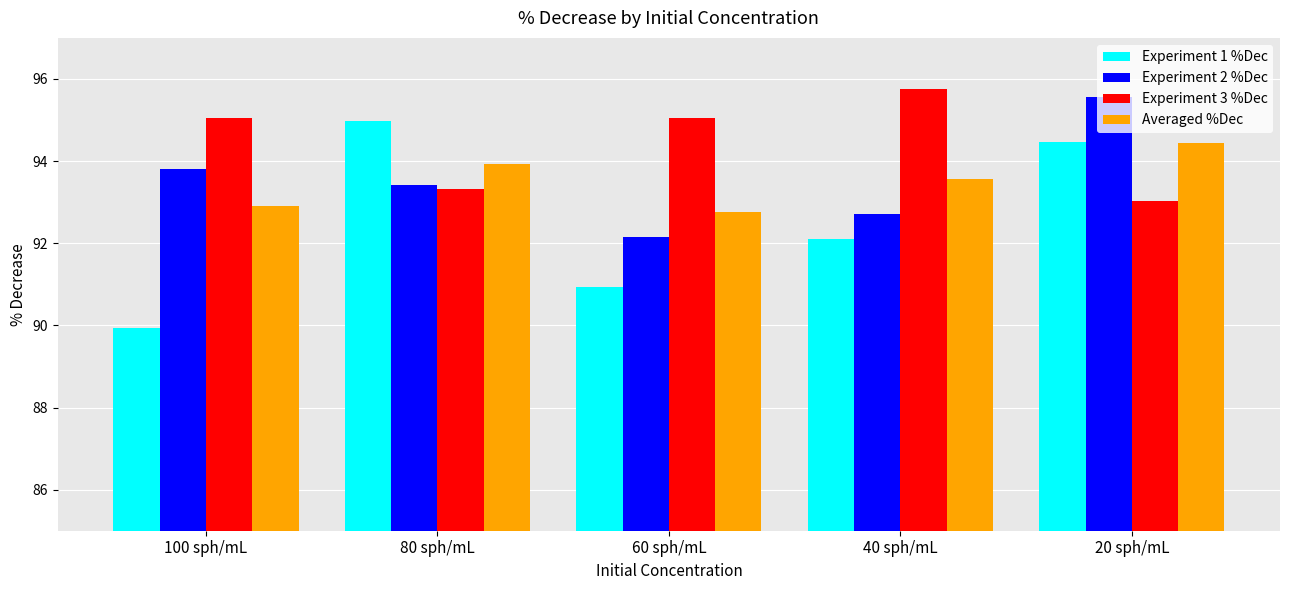

List the labels in order of Experiment 2 %Dec value, largest first.

20 sph/mL, 100 sph/mL, 80 sph/mL, 40 sph/mL, 60 sph/mL